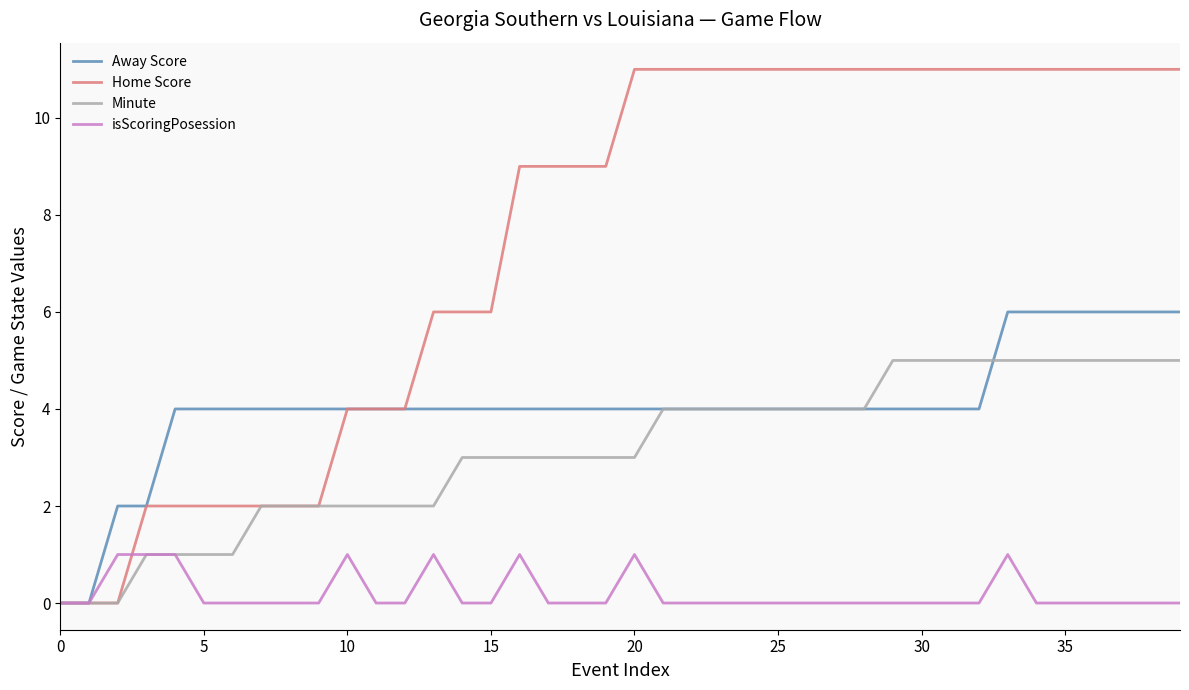

Which series has the largest range (max minus min)?

Home Score